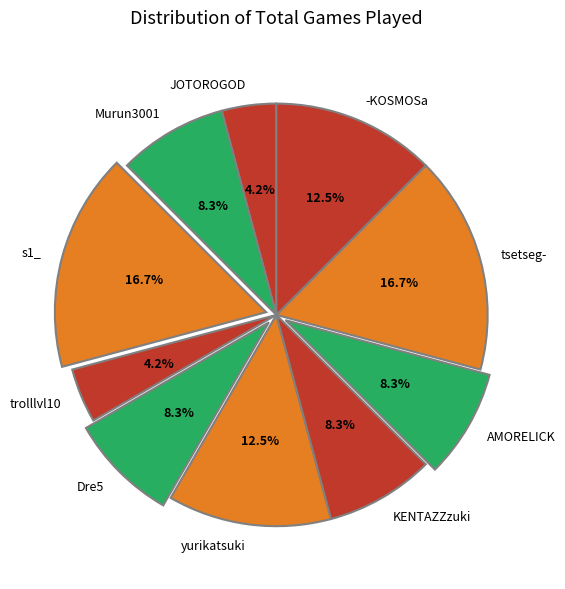

Does AMORELICK account for over 50% of the chart?

No